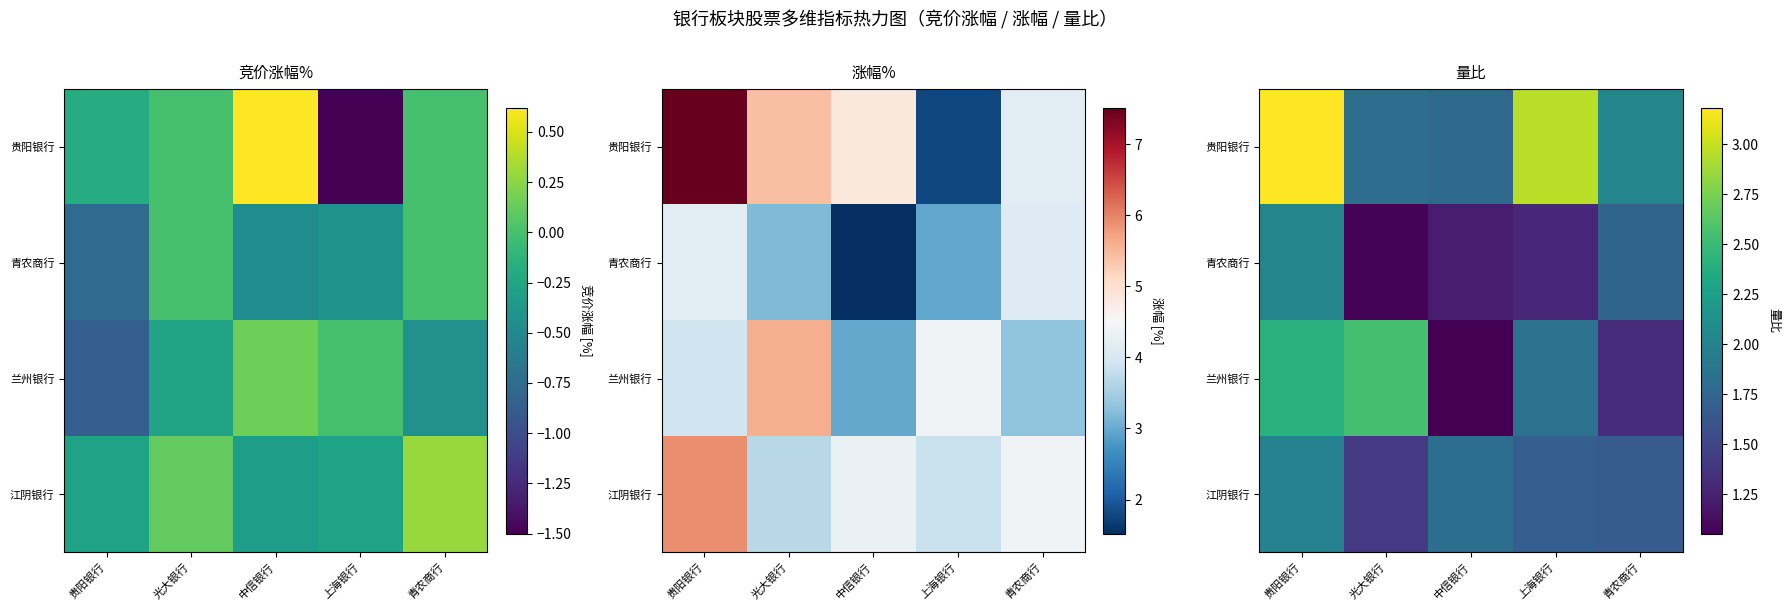

The 青农商行 series shows 0.5 at 中信银行. True or false?

False